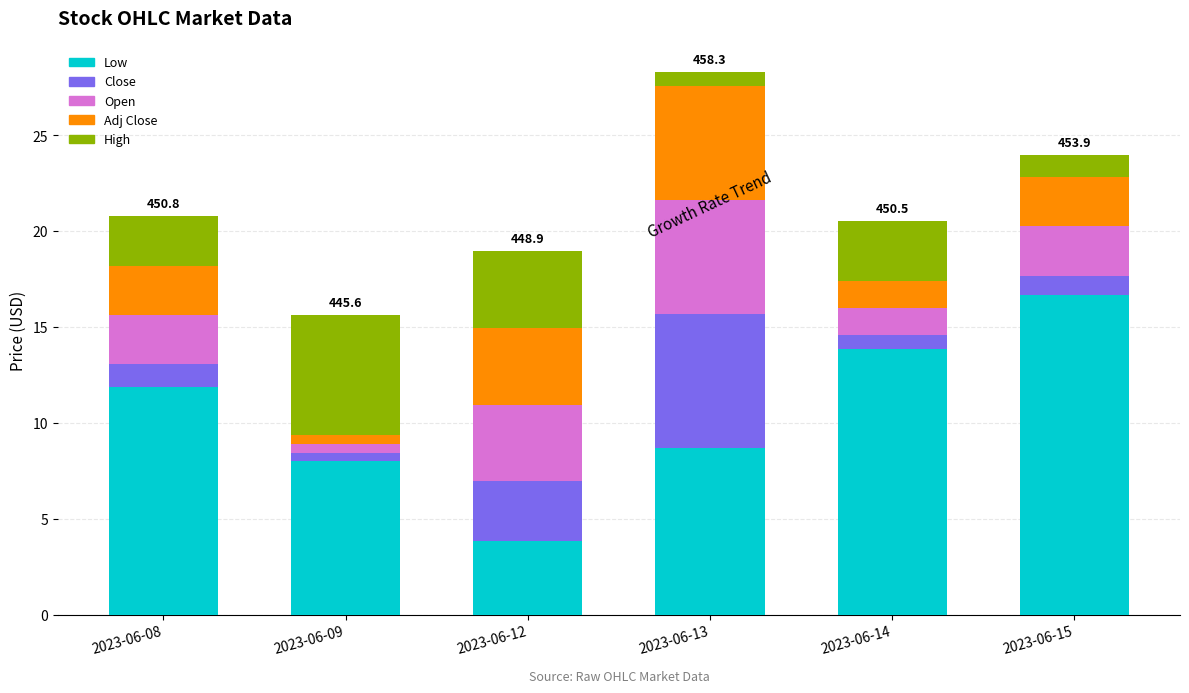

At which label does Low reach its peak?

2023-06-15